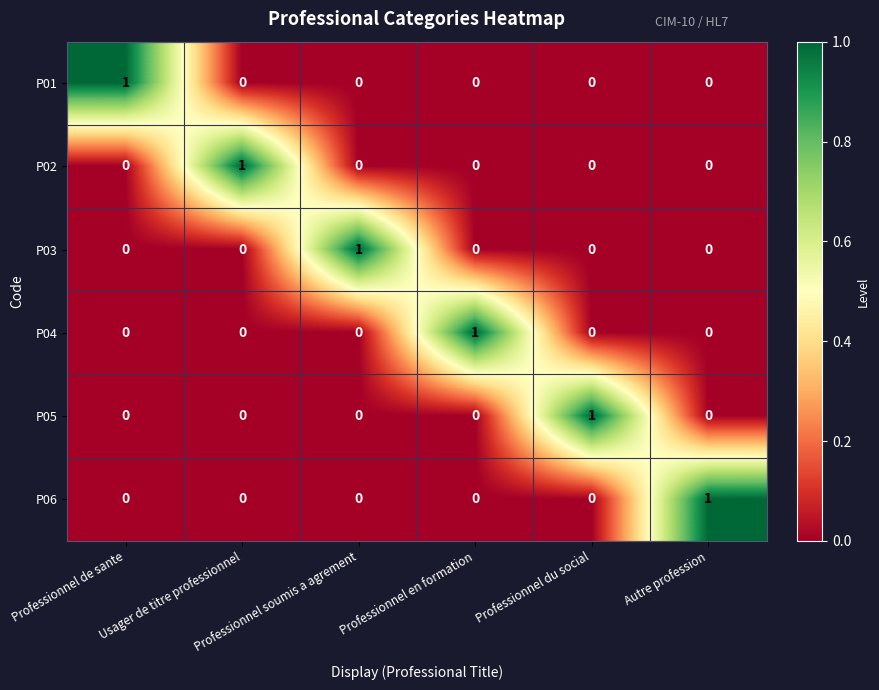

What is the spread (max minus min) of values at Usager de titre professionnel?

1